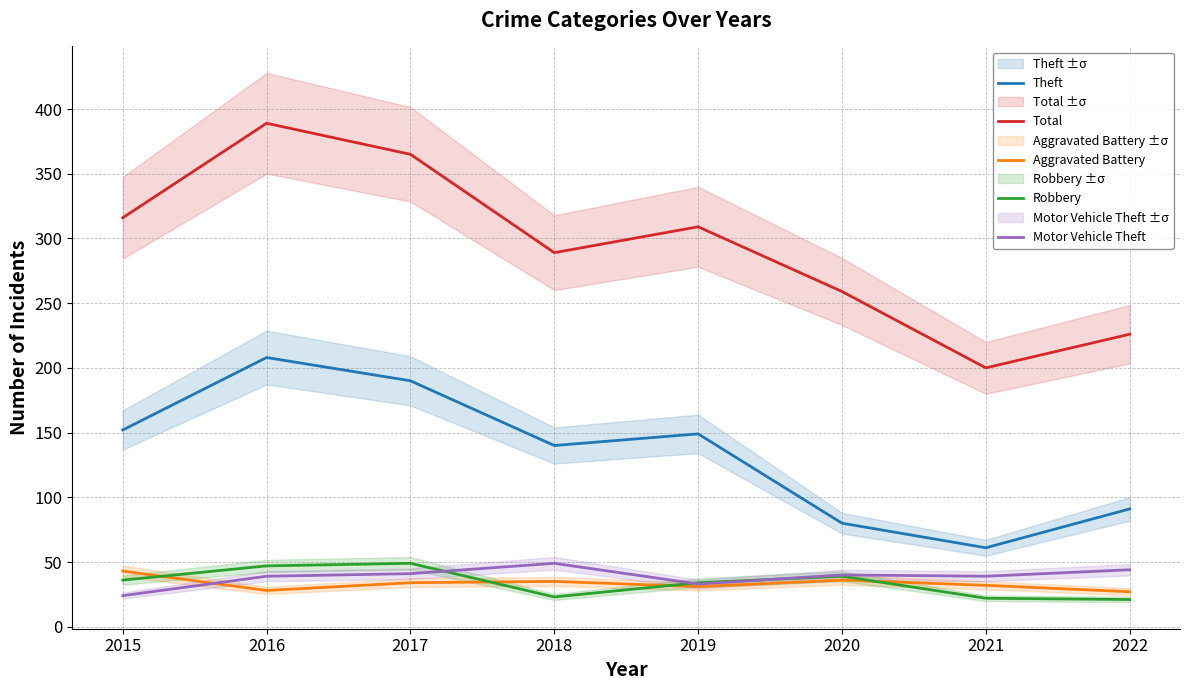

What is the maximum value shown in the chart?

389